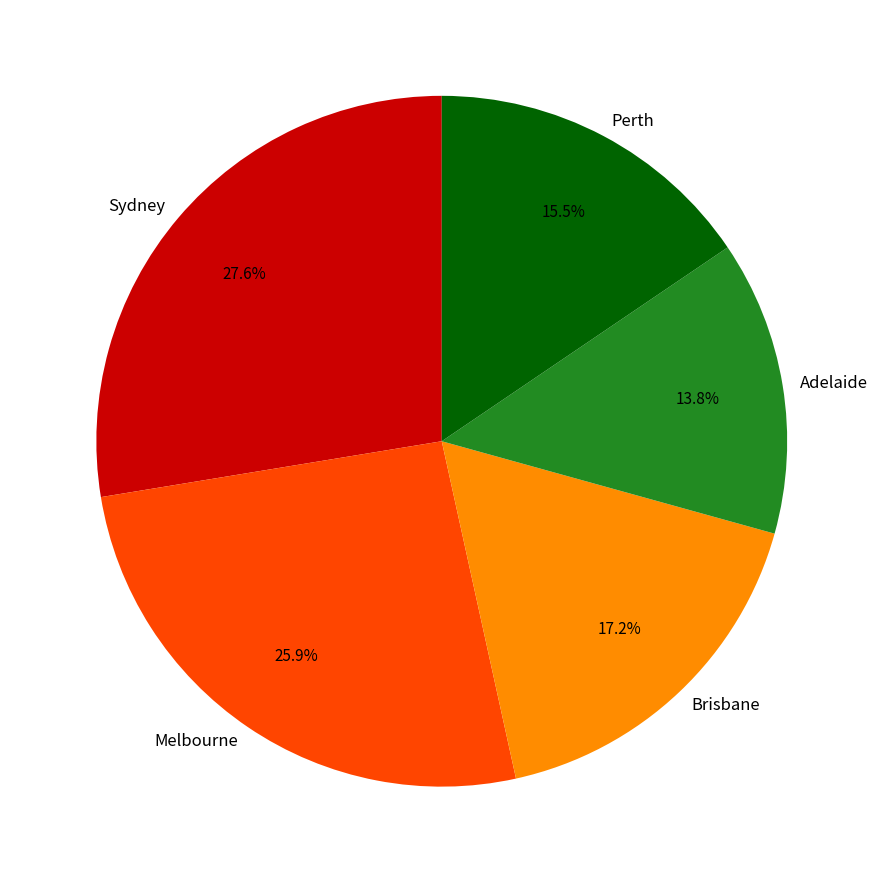

Approximately how many times larger is the value at Melbourne compared to Perth?

1.7